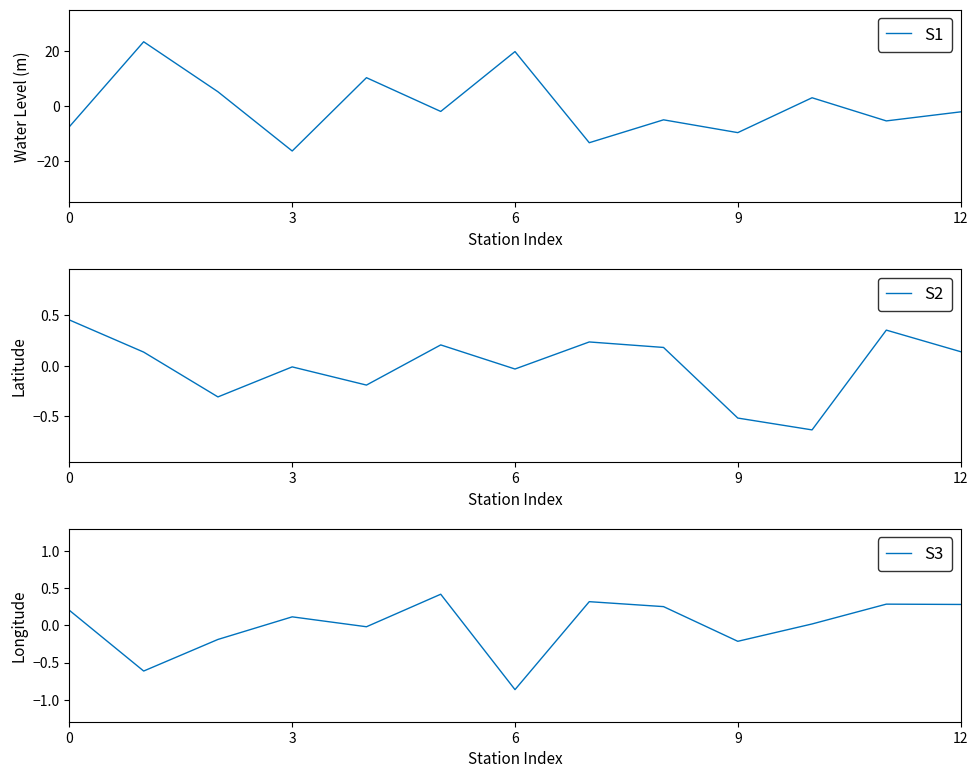

What is the label of the 7th point from the left?

6